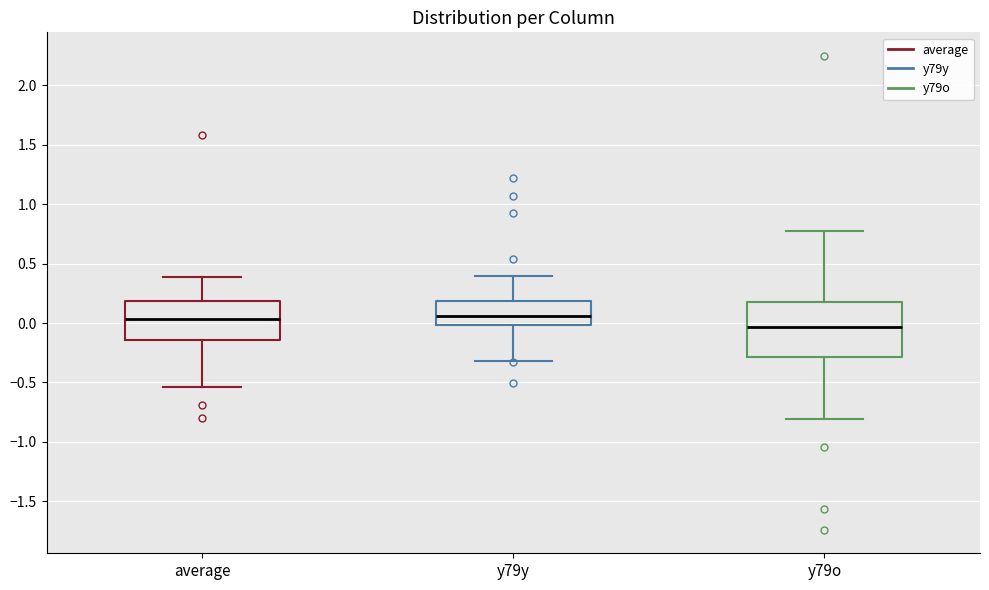

Where does the median line of the box for y79y sit on the y-axis? The values are not printed on the chart, so give them approximately, as read against the axis.

0.05